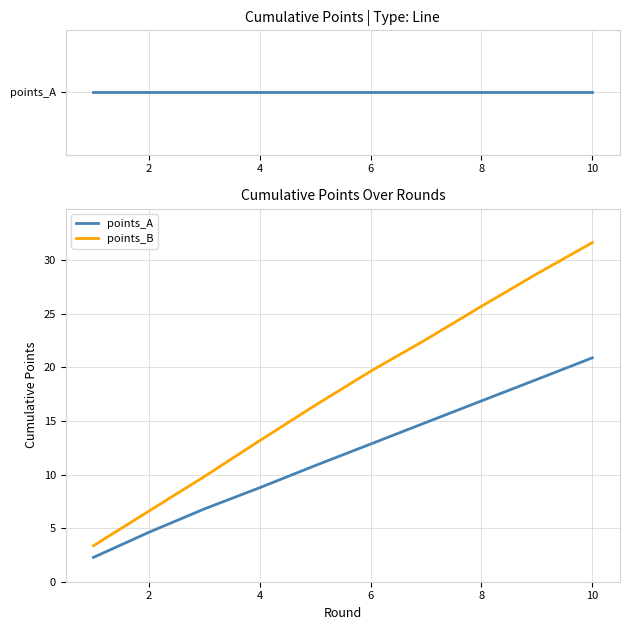

Is this an area chart (filled region under the line)?

No